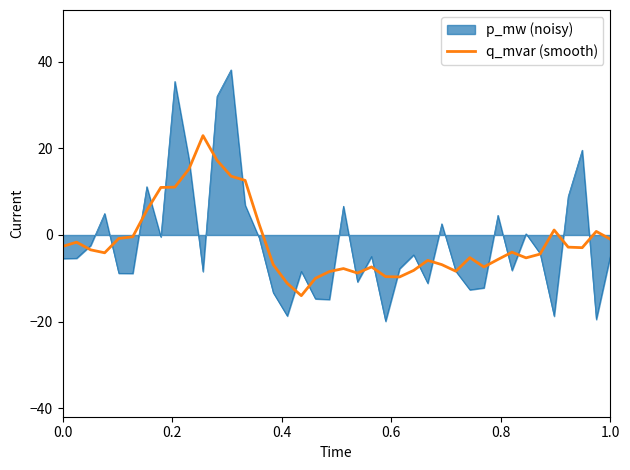

Rank the series by their maximum value, from highest to lowest.

p_mw (noisy), q_mvar (smooth)